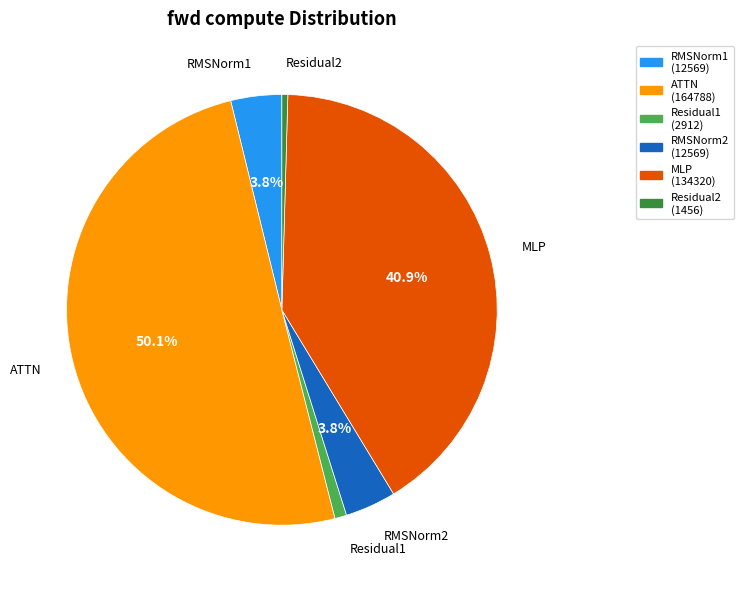

What percentage do ATTN and RMSNorm2 together represent?

54.0%